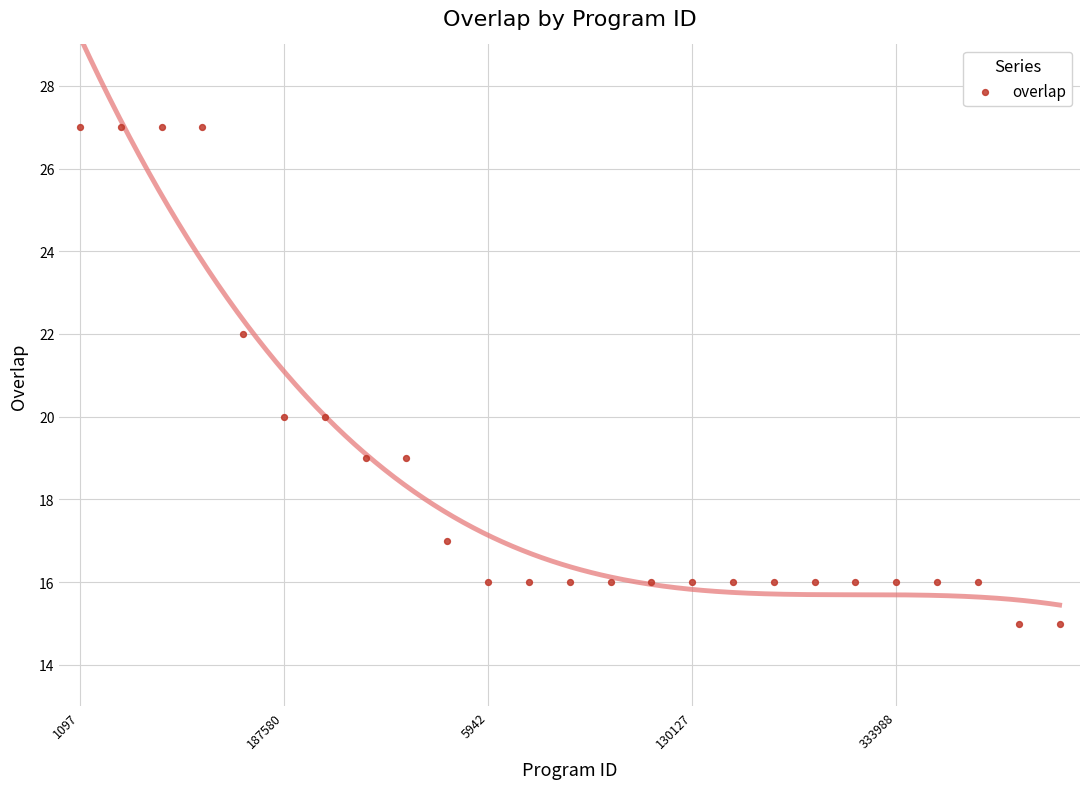

What is the range of Y values (max minus min)?

12